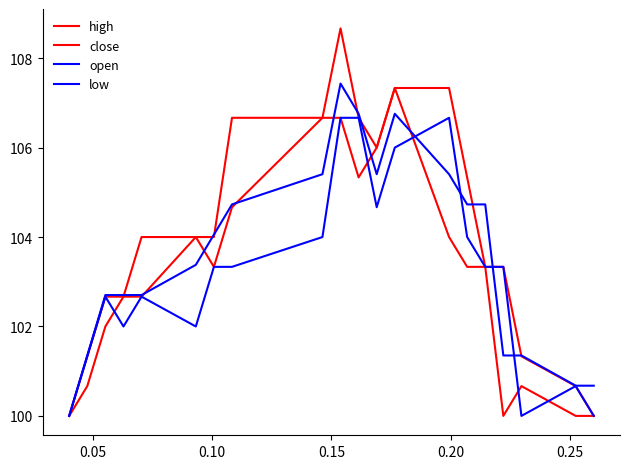

At how many categories does at least one series exceed 103?

13